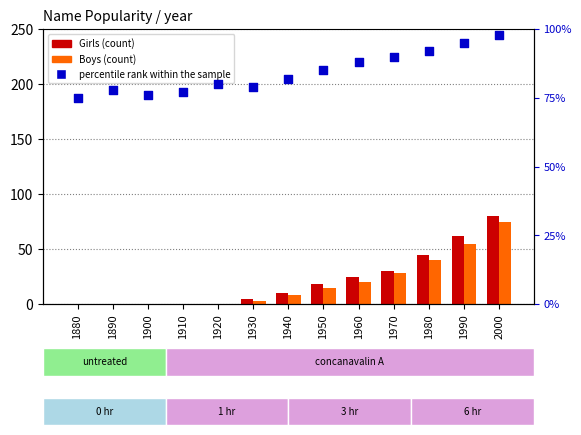

Is the value of Girls at 1960 greater than the value of percentile rank within the sample at 1930?

No